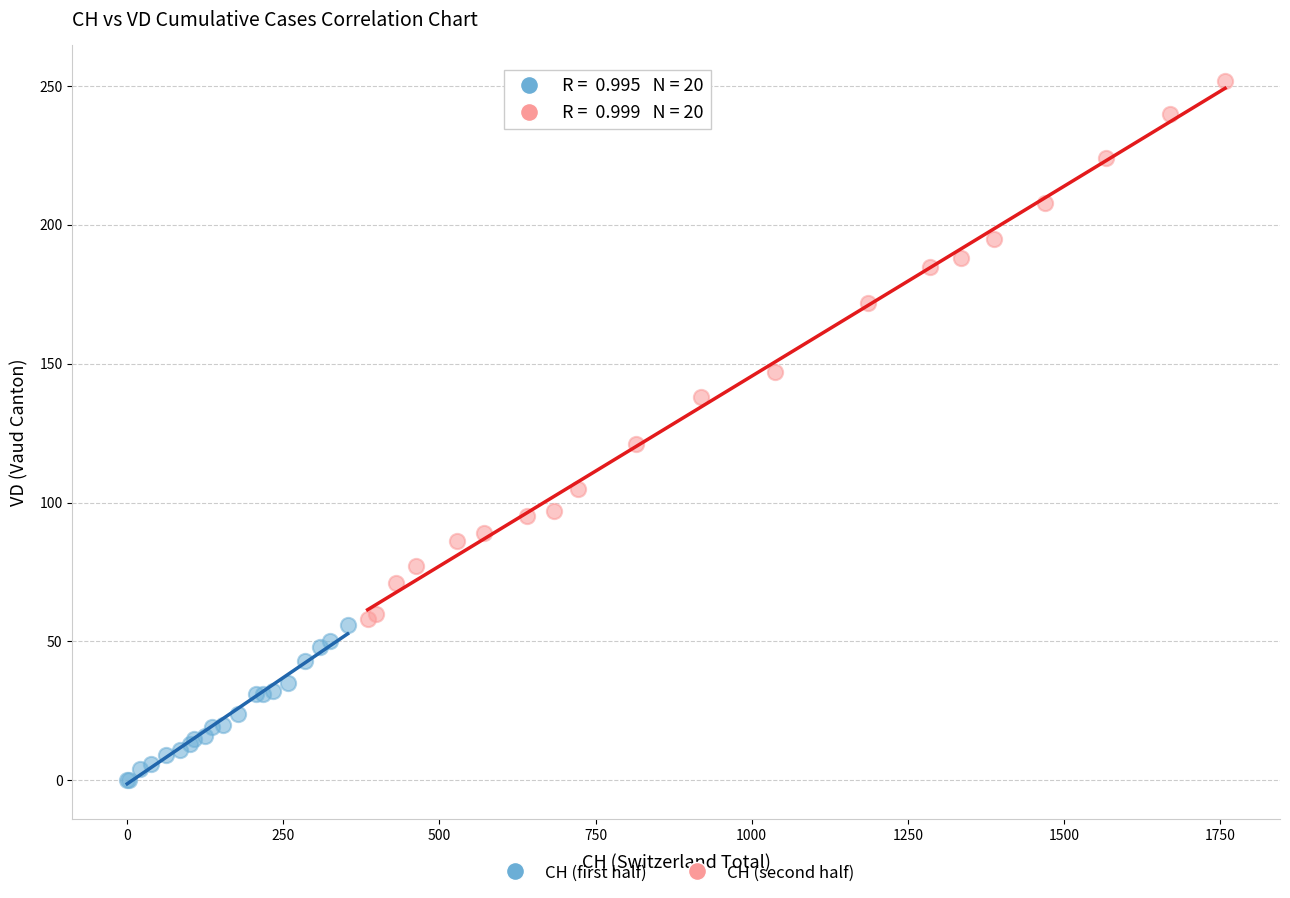

Which series reaches the maximum Y coordinate?

CH (second half)